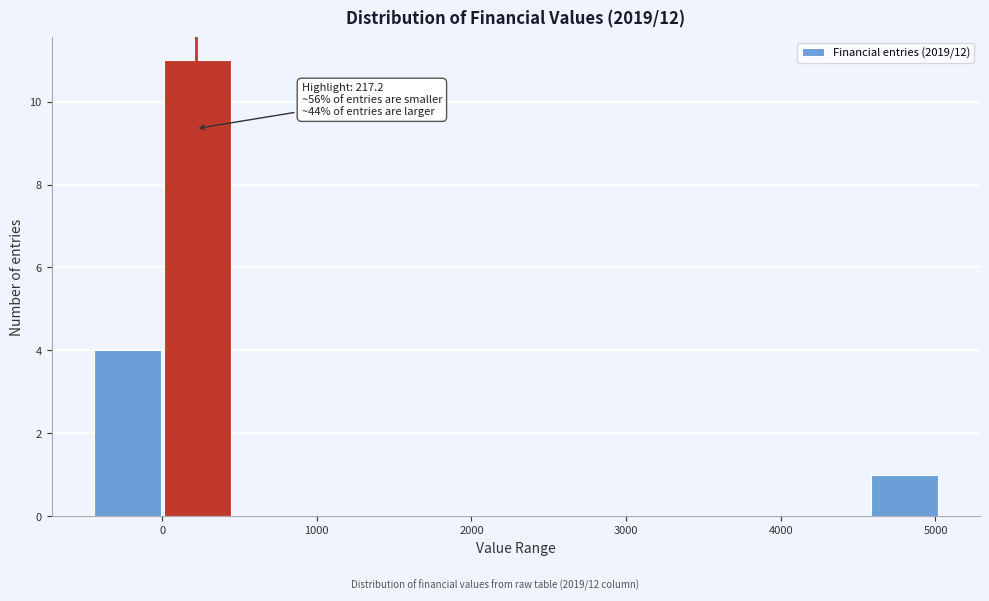

Which range on the x-axis has the tallest bar?

0 to 500